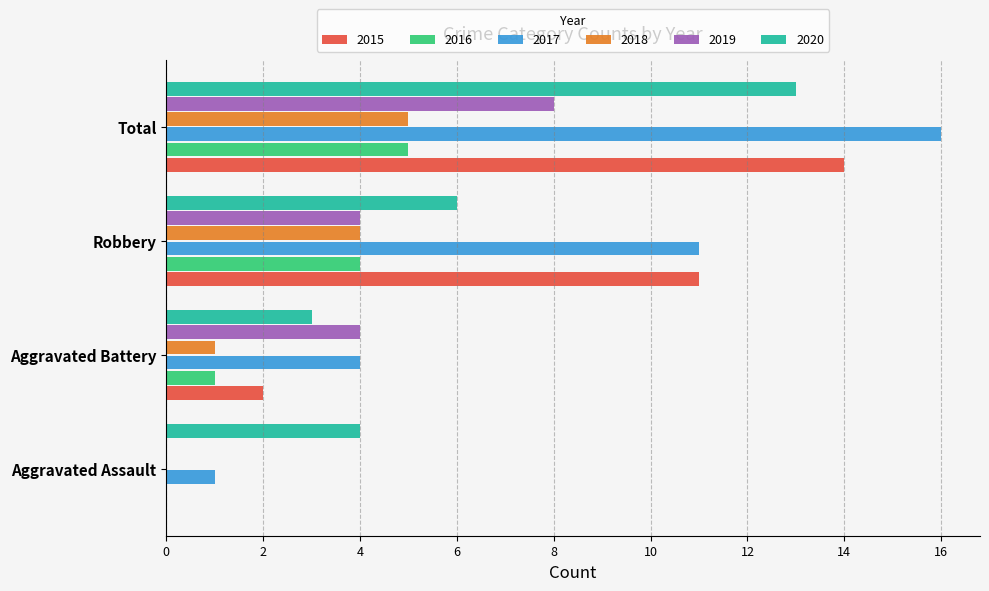

What is the sum of all 2019 values?

16